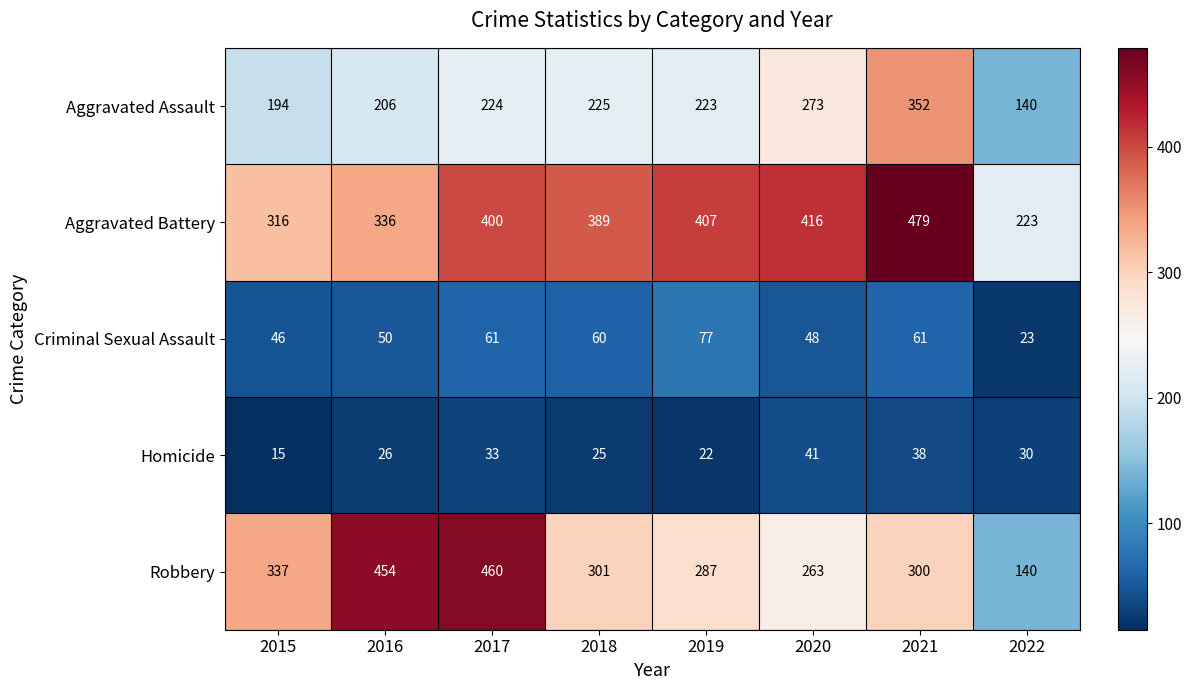

Is it true that Homicide equals 26 at 2015?

False